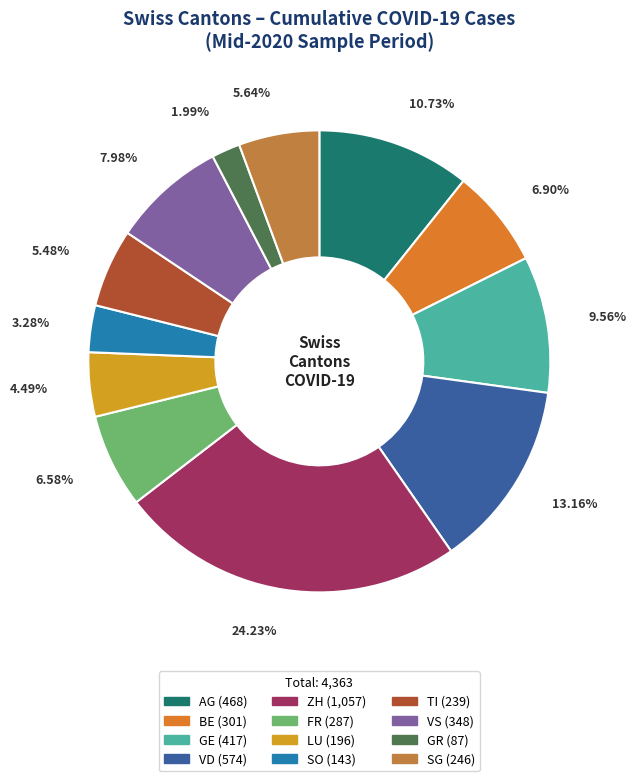

How much of the chart is everything except GE?

90.4%